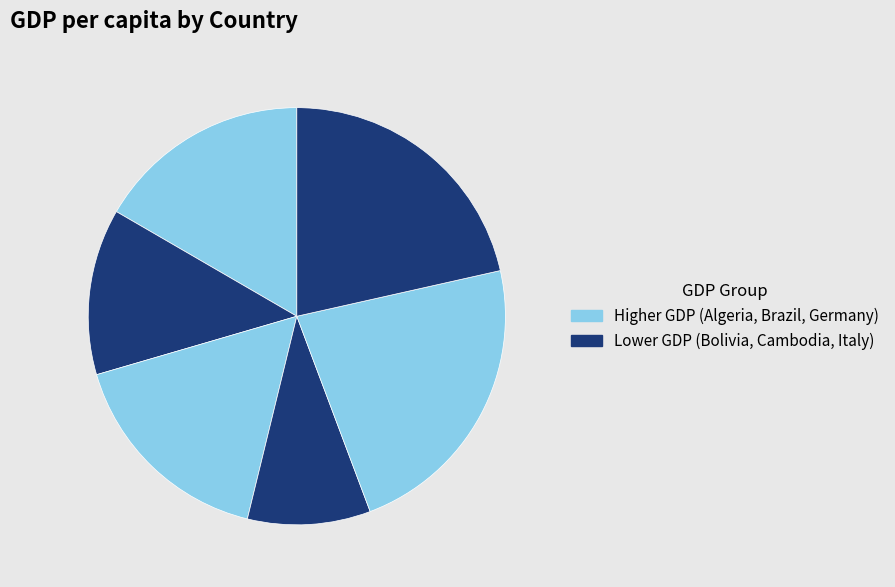

Which slice is the smallest?

Cambodia